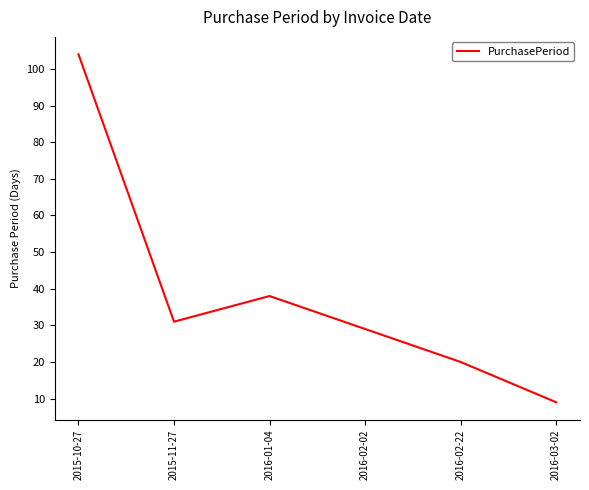

Reading right to left, transcribe all the data shown in this chart.

9	20	29	38	31	104